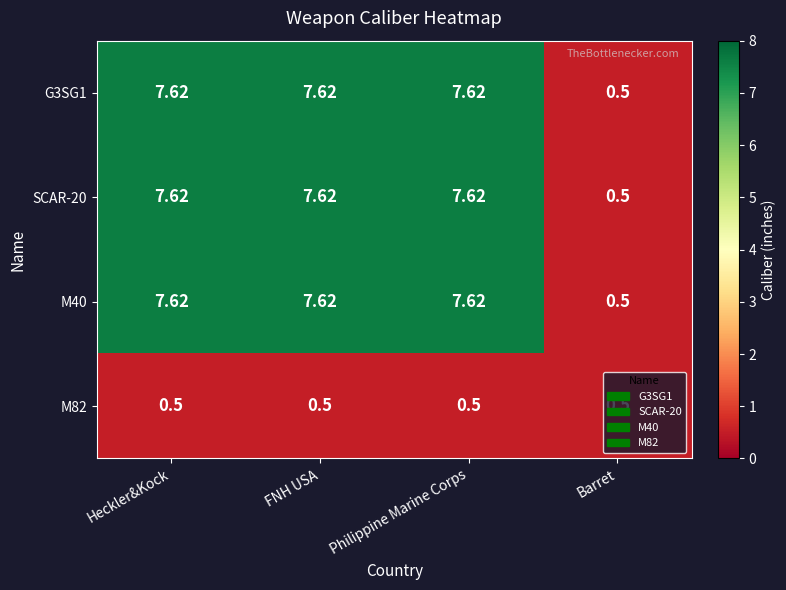

At which label does G3SG1 first exceed 7?

Heckler&Kock